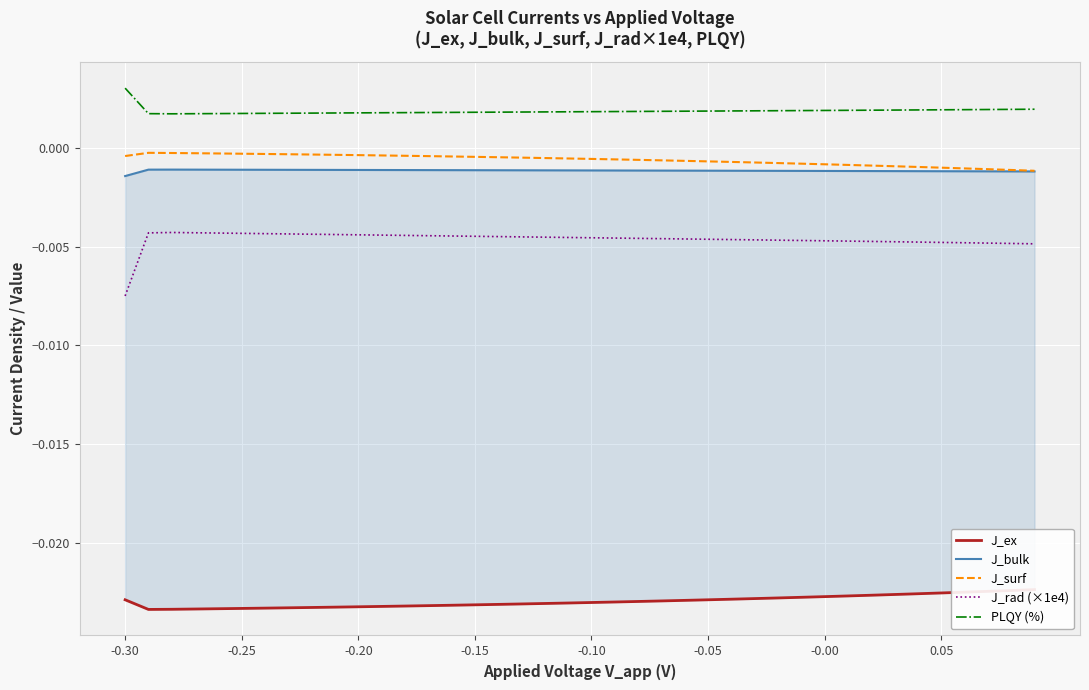

True or false: J_surf and J_rad (×1e4) intersect in this chart.

False